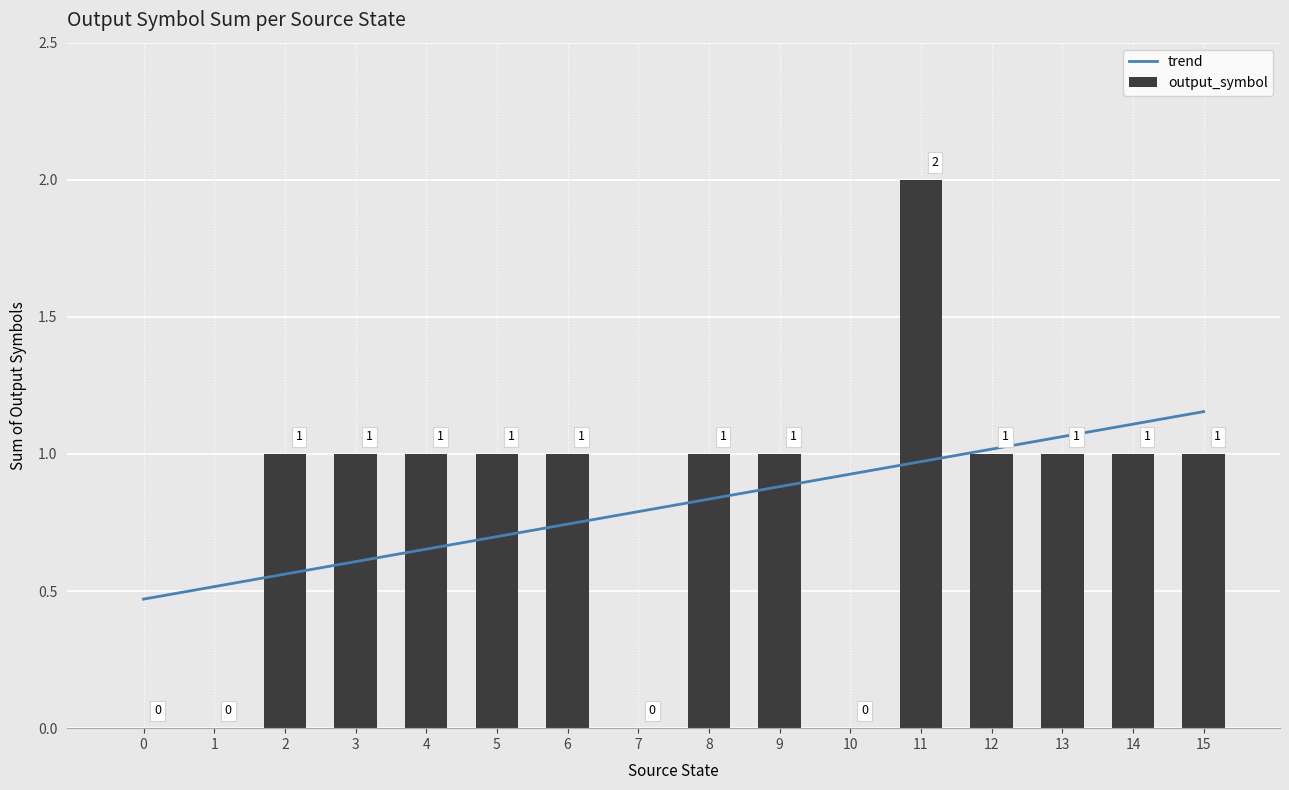

Reading left to right, what are all the values shown in this chart?

trend: 0.5	0.5	0.6	0.6	0.7	0.7	0.7	0.8	0.8	0.9	0.9	1.0	1.0	1.1	1.1	1.2
output_symbol: 0.0	0.0	1.0	1.0	1.0	1.0	1.0	0.0	1.0	1.0	0.0	2.0	1.0	1.0	1.0	1.0